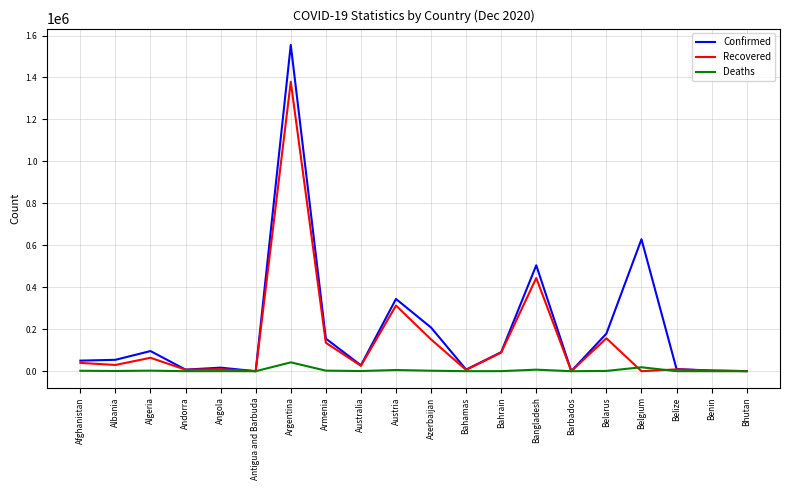

Is the value of Confirmed at Australia greater than the value of Recovered at Algeria?

No